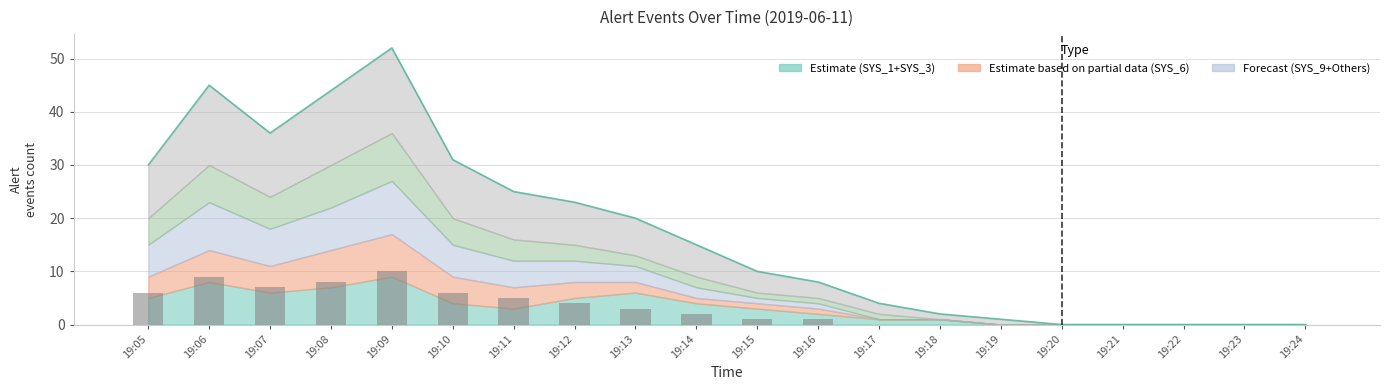

Where does the data first go above 2?

19:05